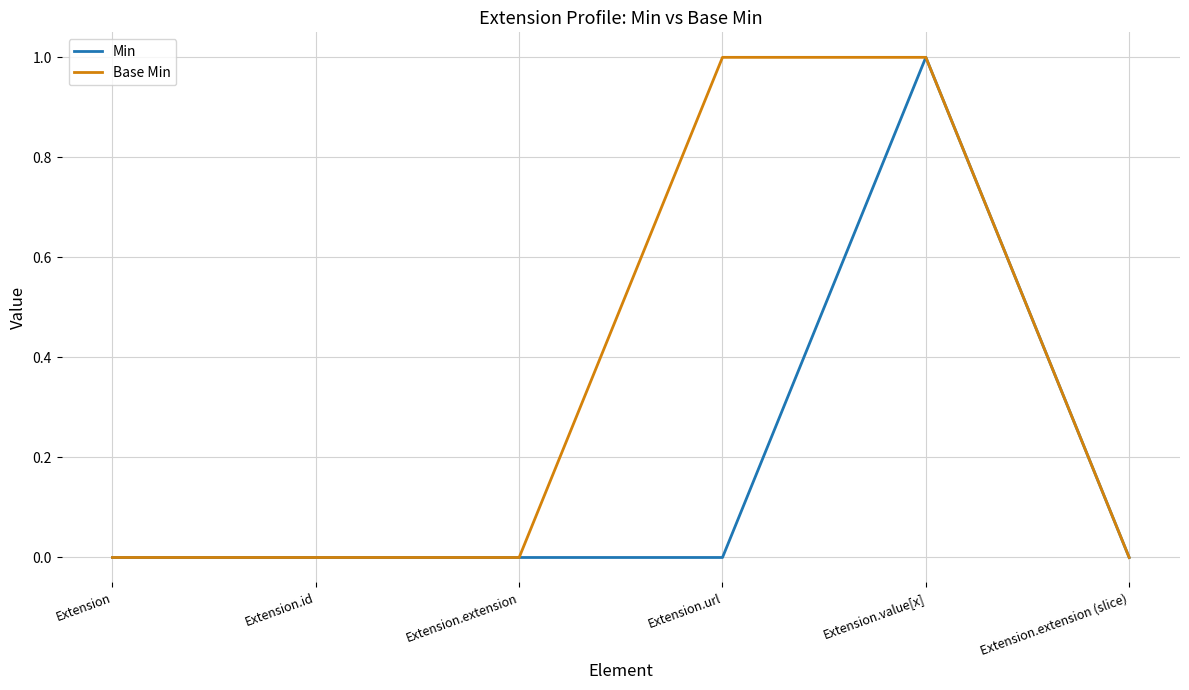

What is the greatest value displayed?

1